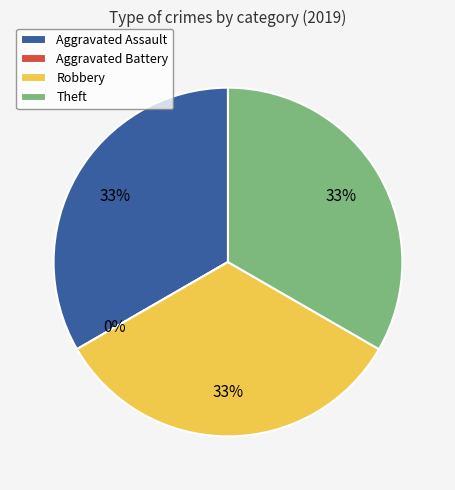

Is Aggravated Battery the majority of the pie?

No